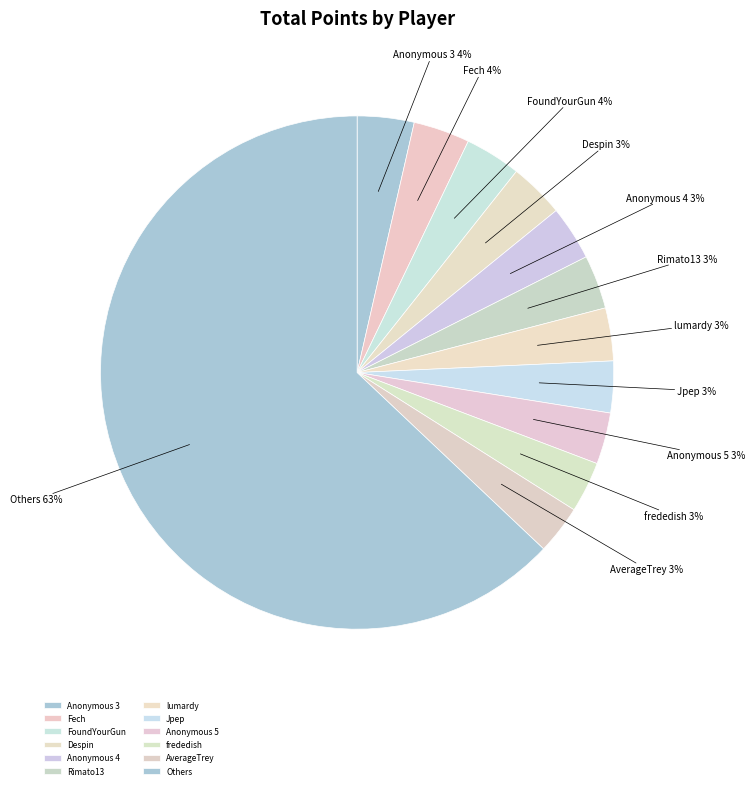

To the nearest percent, what percentage of the pie is Despin?

3%